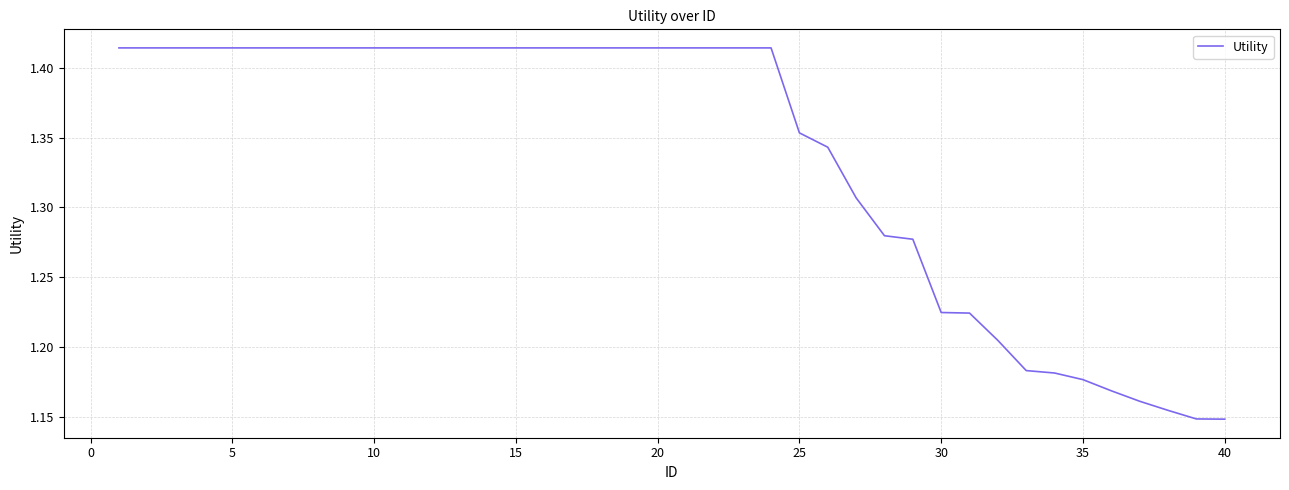

What is the difference between the maximum and minimum values?

0.3